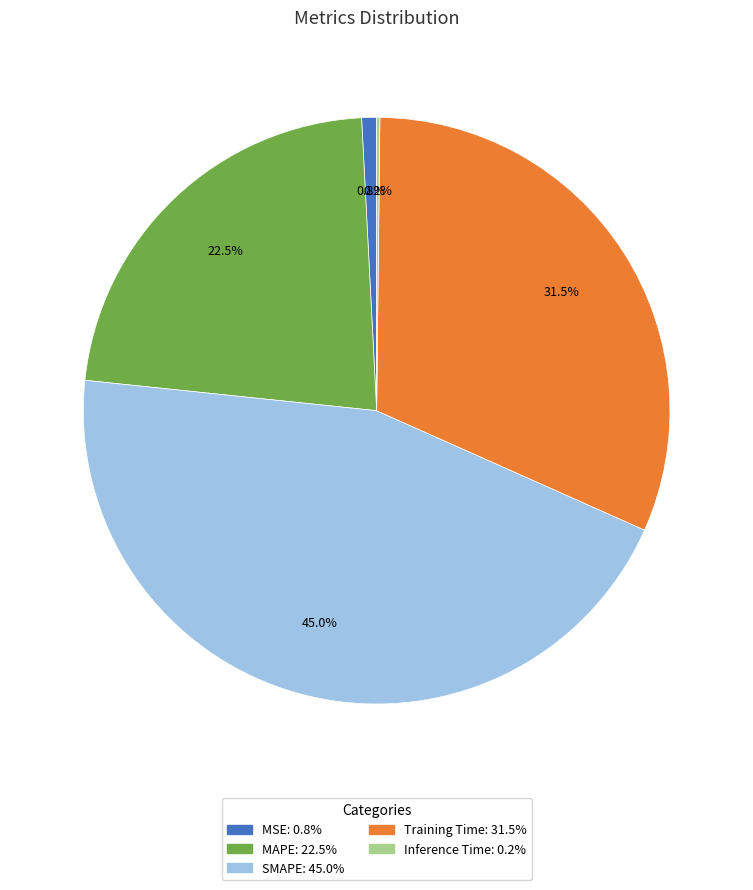

True or false: MSE accounts for 1% of the total.

True